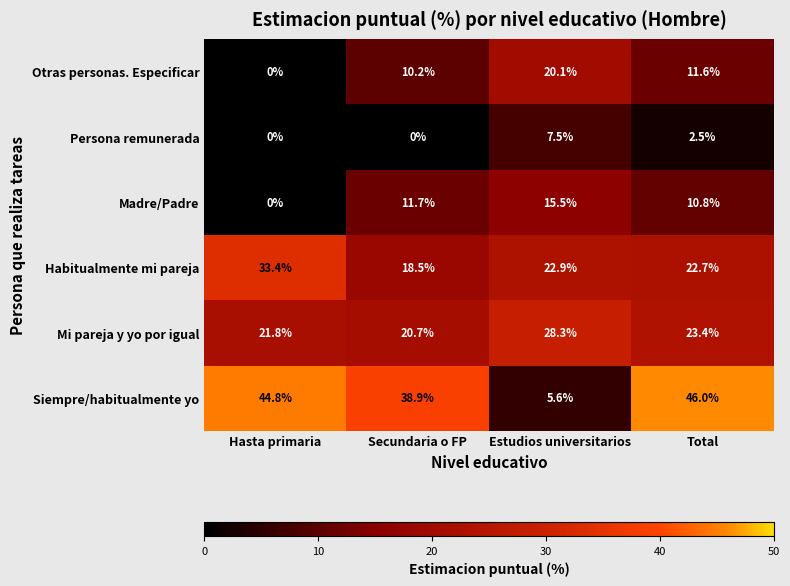

Reading left to right, list all the values displayed in this chart.

Otras personas. Especificar: Hasta primaria=0.0	Secundaria o FP=10.2	Estudios universitarios=20.1	Total=11.6
Persona remunerada: Hasta primaria=0.0	Secundaria o FP=0.0	Estudios universitarios=7.5	Total=2.5
Madre/Padre: Hasta primaria=0.0	Secundaria o FP=11.7	Estudios universitarios=15.5	Total=10.8
Habitualmente mi pareja: Hasta primaria=33.4	Secundaria o FP=18.5	Estudios universitarios=22.9	Total=22.7
Mi pareja y yo por igual: Hasta primaria=21.8	Secundaria o FP=20.7	Estudios universitarios=28.3	Total=23.4
Siempre/habitualmente yo: Hasta primaria=44.8	Secundaria o FP=38.9	Estudios universitarios=5.6	Total=46.0